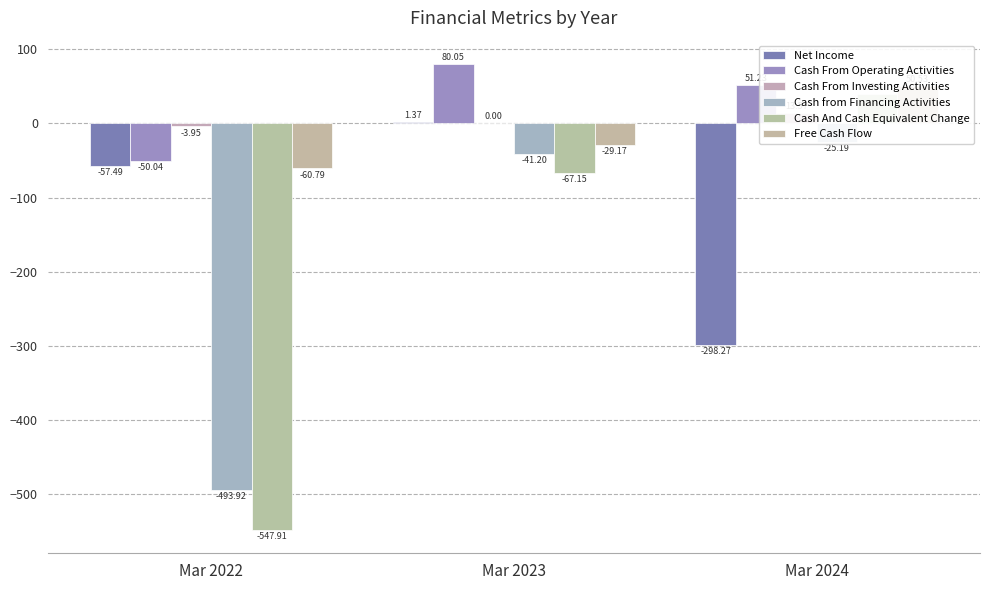

Between Mar 2023 and Mar 2024, which series saw the biggest shift?

Net Income